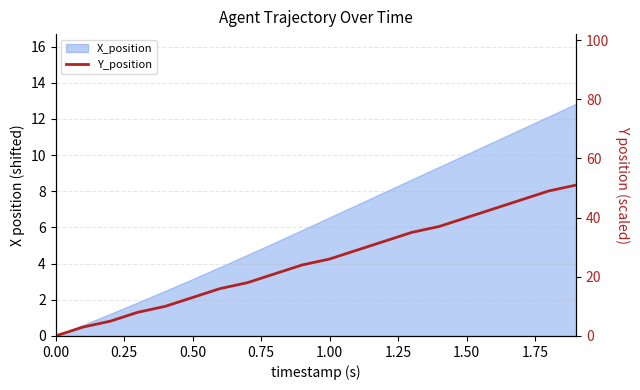

True or false: there are more than 0 points higher than both neighbors.

False